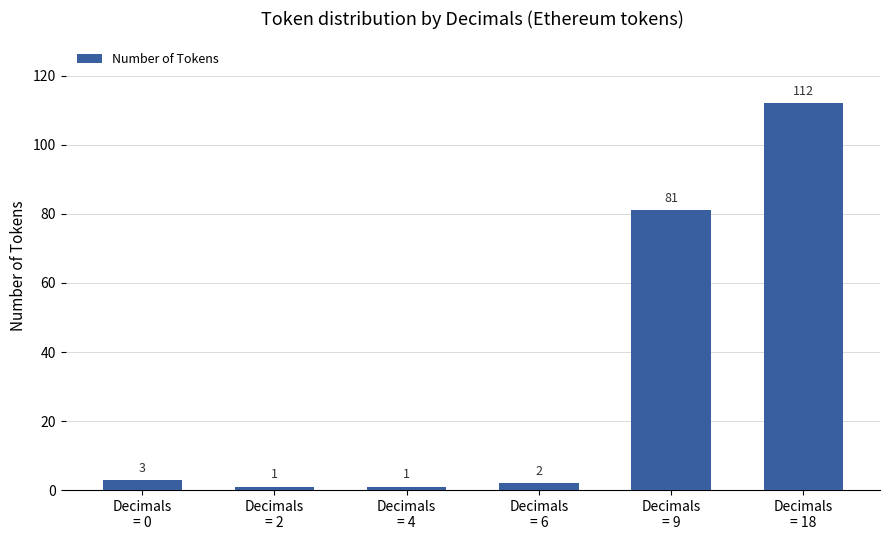

What is the greatest value displayed?

112